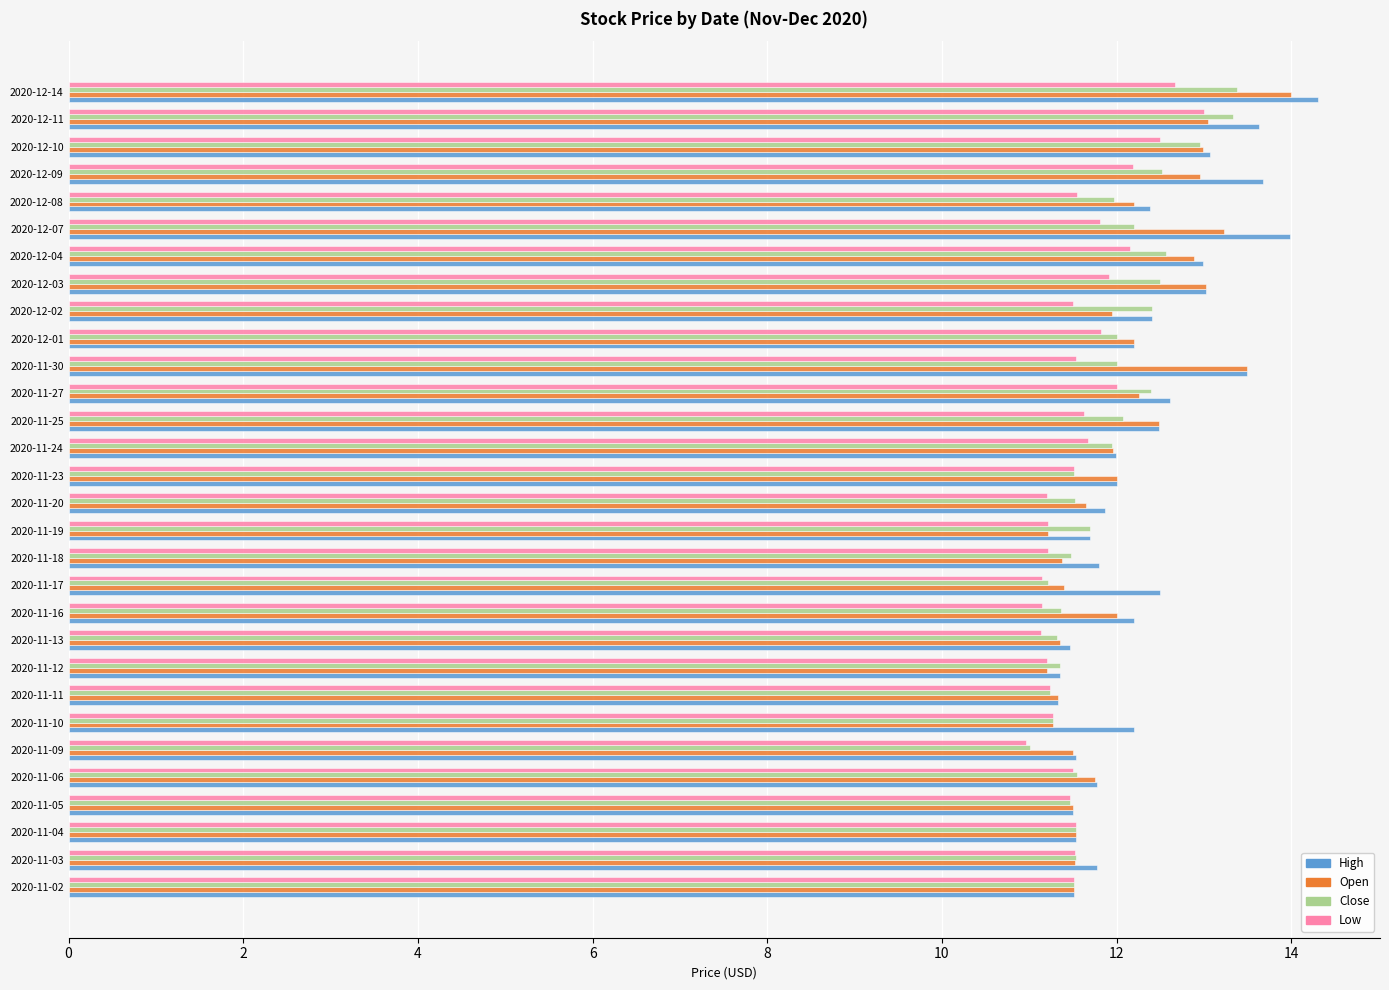

What is the maximum value for Low?

13.0